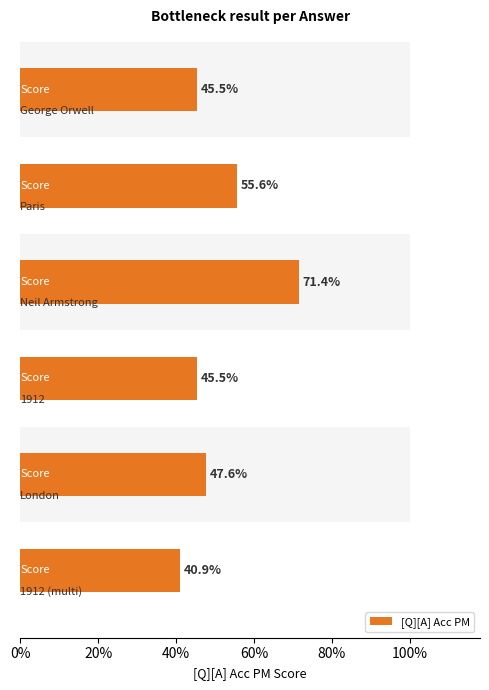

What is the minimum value shown in the chart?

0.4